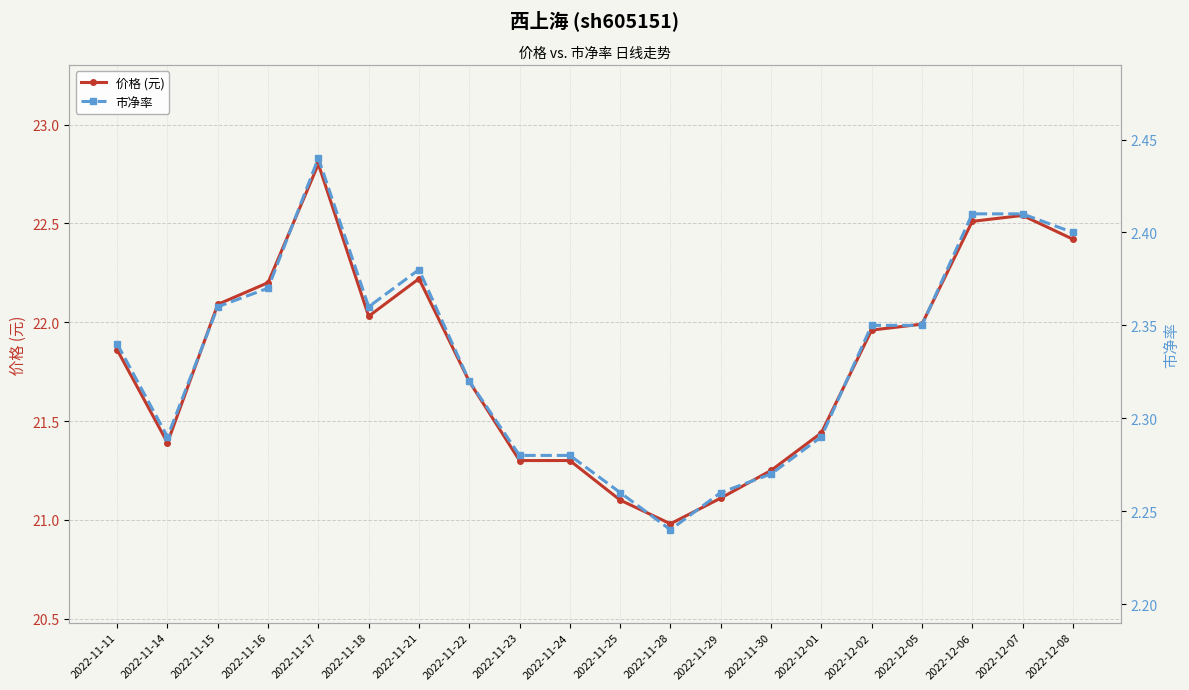

Reading left to right, extract all data points from this chart.

价格 (元): 21.9	21.4	22.1	22.2	22.8	22.0	22.2	21.7	21.3	21.3	21.1	21.0	21.1	21.2	21.4	22.0	22.0	22.5	22.5	22.4
市净率: 2.3	2.3	2.4	2.4	2.4	2.4	2.4	2.3	2.3	2.3	2.3	2.2	2.3	2.3	2.3	2.4	2.4	2.4	2.4	2.4